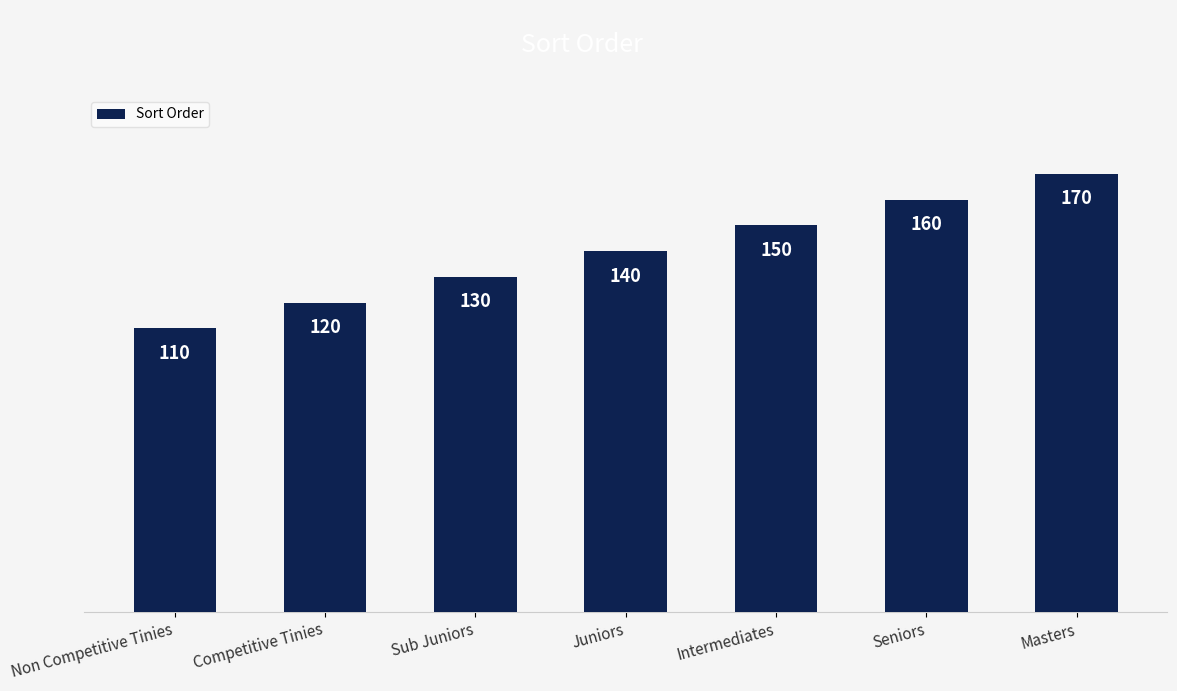

Are the bars grouped side by side (vs. stacked)?

No